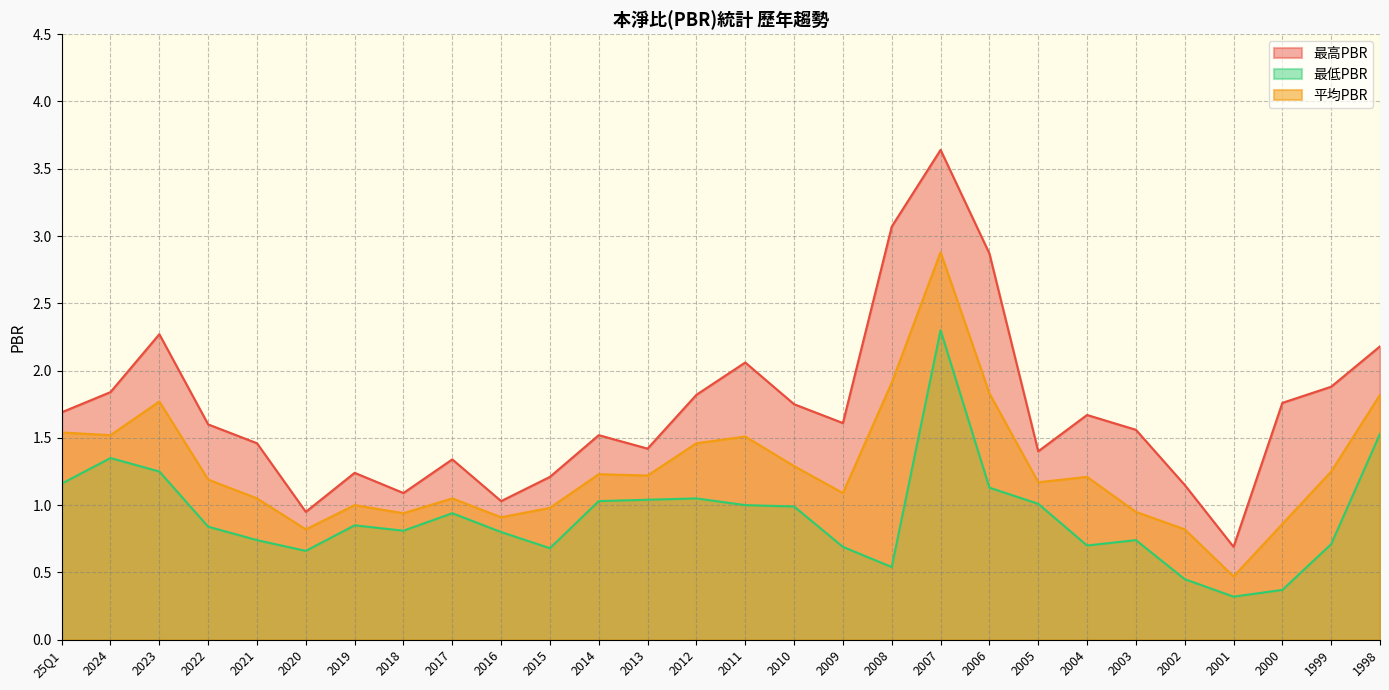

At which label does 平均PBR reach its minimum?

2001